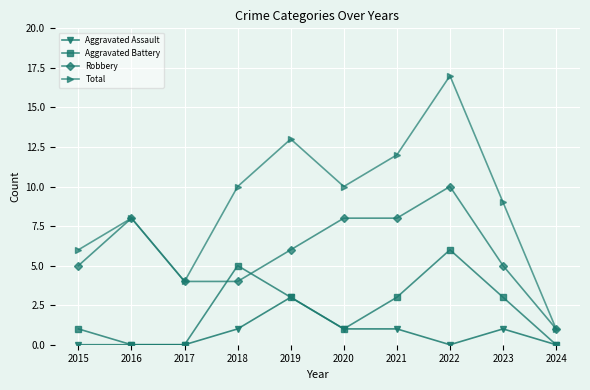

Which label corresponds to the largest value in the chart?

2022